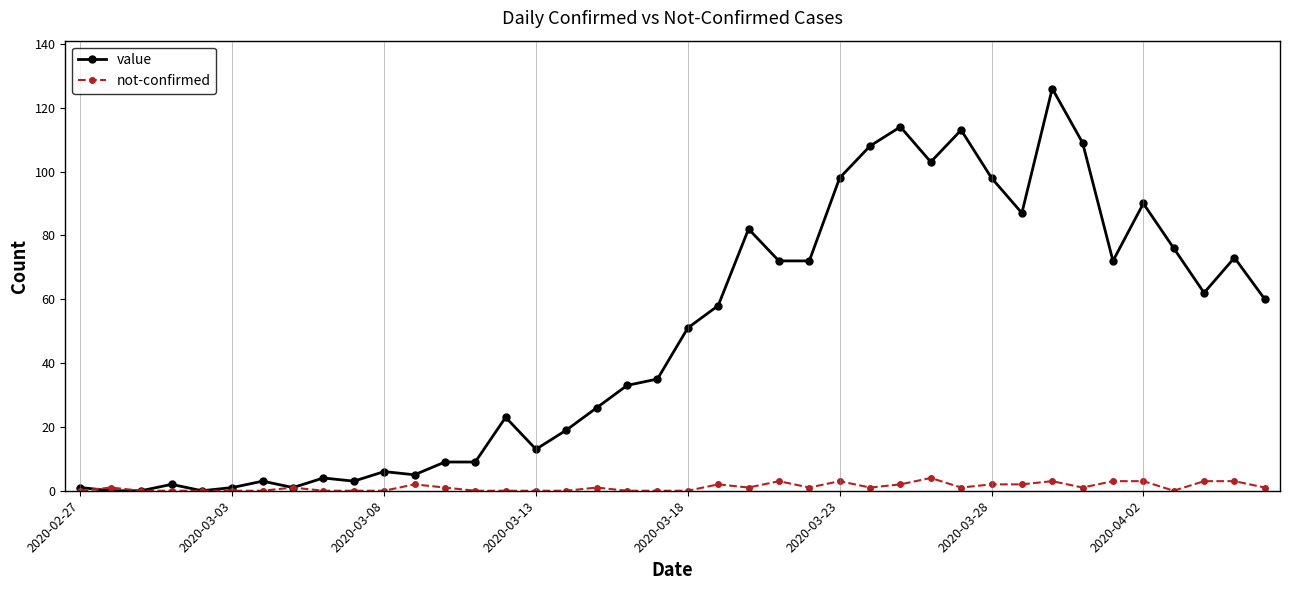

Reading left to right, transcribe all the data shown in this chart.

value: 1	0	0	2	0	1	3	1	4	3	6	5	9	9	23	13	19	26	33	35	51	58	82	72	72	98	108	114	103	113	98	87	126	109	72	90	76	62	73	60
not-confirmed: 0	1	0	0	0	0	0	1	0	0	0	2	1	0	0	0	0	1	0	0	0	2	1	3	1	3	1	2	4	1	2	2	3	1	3	3	0	3	3	1